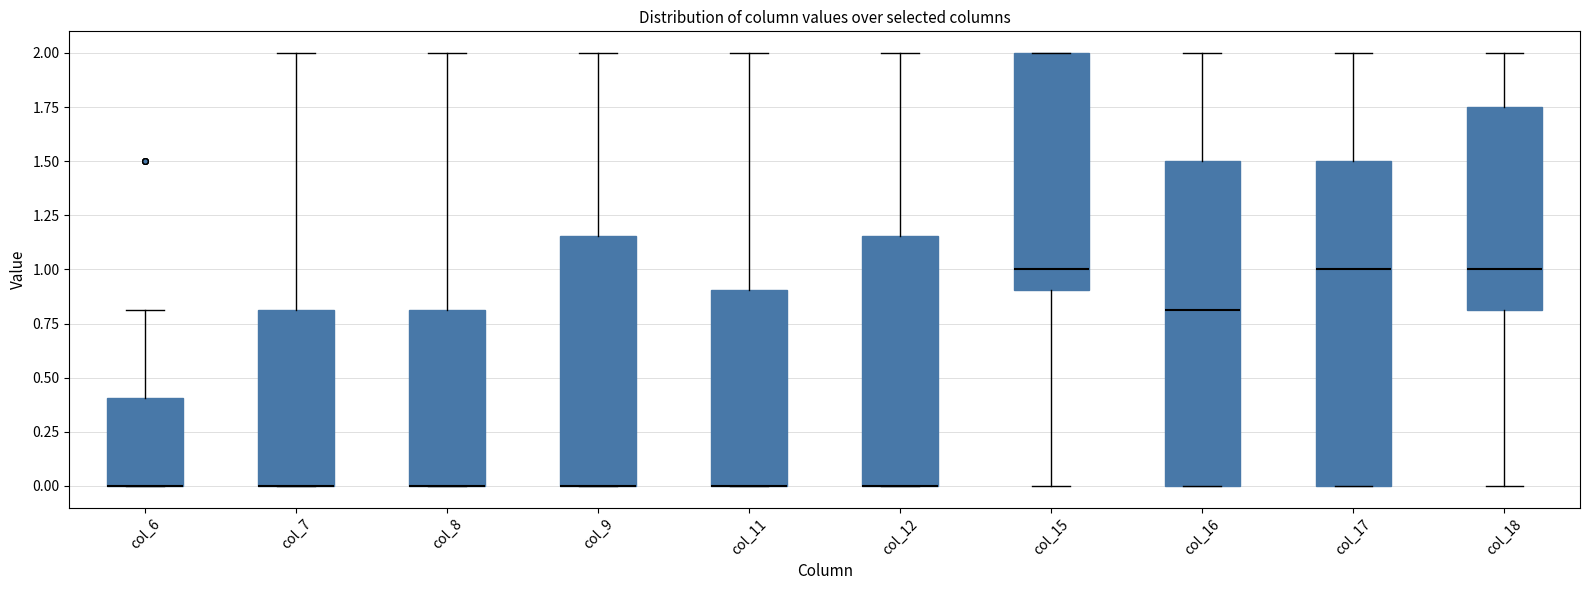

Reading left to right, read every box against the y-axis: the position of its median line, the range the box covers, and the ends of its whiskers. The values are not printed on the chart, so give them approximately, as read against the axis.

col_6: median 0.00 (drawn on the box's lower edge), box 0.00 to 0.40, whiskers 0.00 to 0.80
col_7: median 0.00 (drawn on the box's lower edge), box 0.00 to 0.80, whiskers 0.00 to 2.00
col_8: median 0.00 (drawn on the box's lower edge), box 0.00 to 0.80, whiskers 0.00 to 2.00
col_9: median 0.00 (drawn on the box's lower edge), box 0.00 to 1.15, whiskers 0.00 to 2.00
col_11: median 0.00 (drawn on the box's lower edge), box 0.00 to 0.90, whiskers 0.00 to 2.00
col_12: median 0.00 (drawn on the box's lower edge), box 0.00 to 1.15, whiskers 0.00 to 2.00
col_15: median 1.00, box 0.90 to 2.00, whiskers 0.00 to 2.00
col_16: median 0.80, box 0.00 to 1.50, whiskers 0.00 to 2.00
col_17: median 1.00, box 0.00 to 1.50, whiskers 0.00 to 2.00
col_18: median 1.00, box 0.80 to 1.75, whiskers 0.00 to 2.00